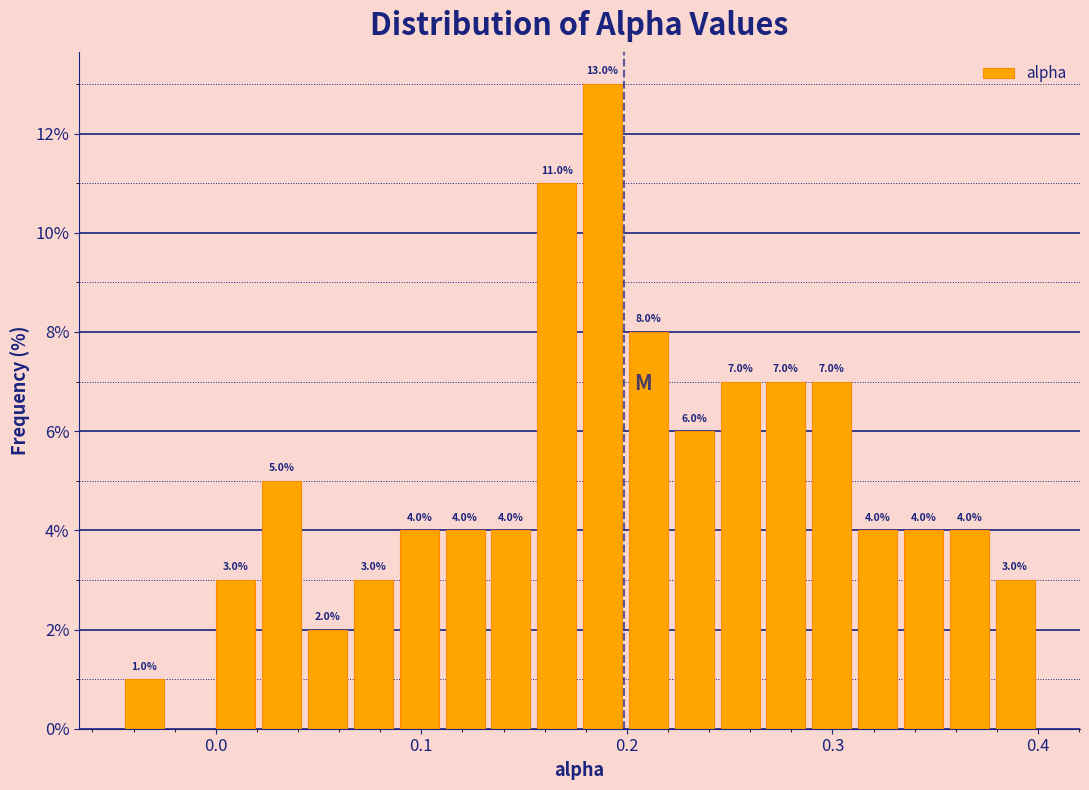

Around what value on the x-axis is the tallest bar? Give the approximate position of its centre, as read against the axis.

0.19